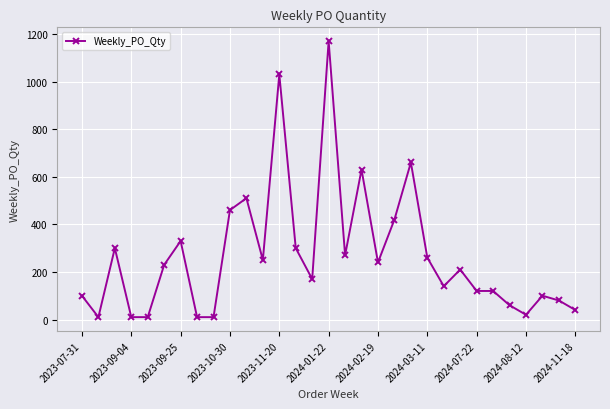

What is the maximum value shown in the chart?

1170